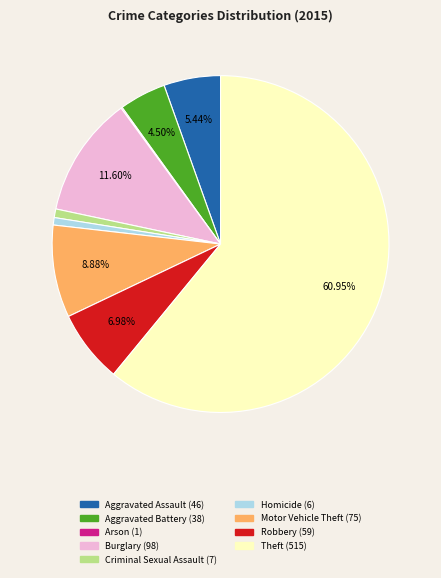

What is the majority slice?

Theft